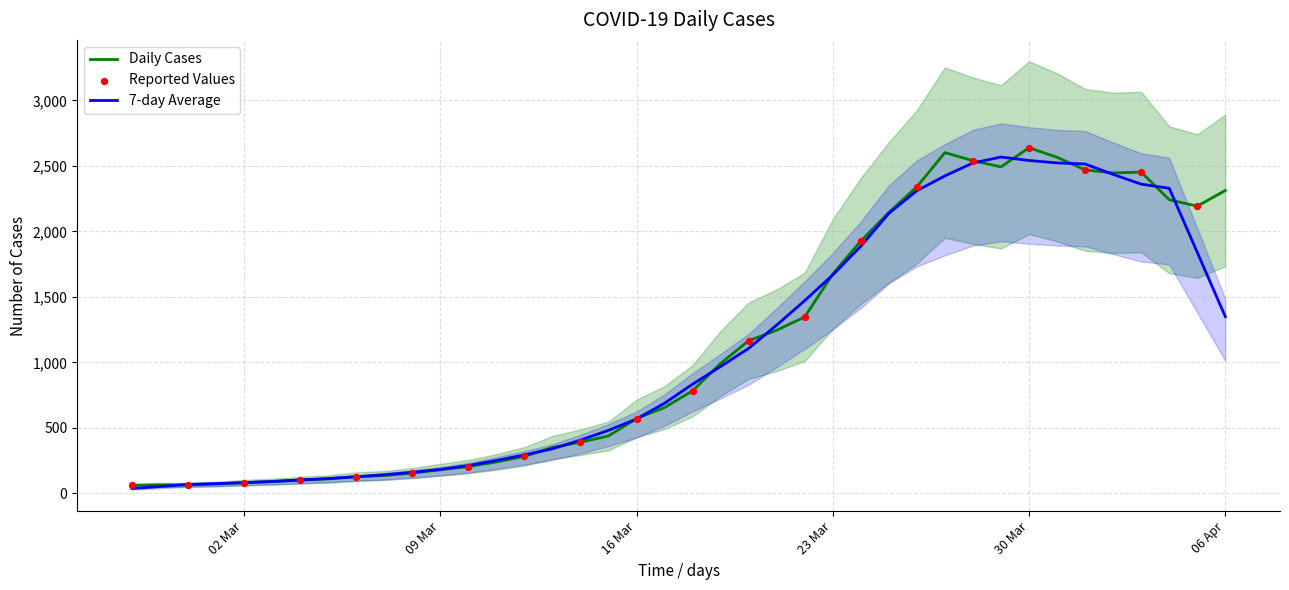

Between 2020-03-14 and 2020-03-31, which is larger?

2020-03-31